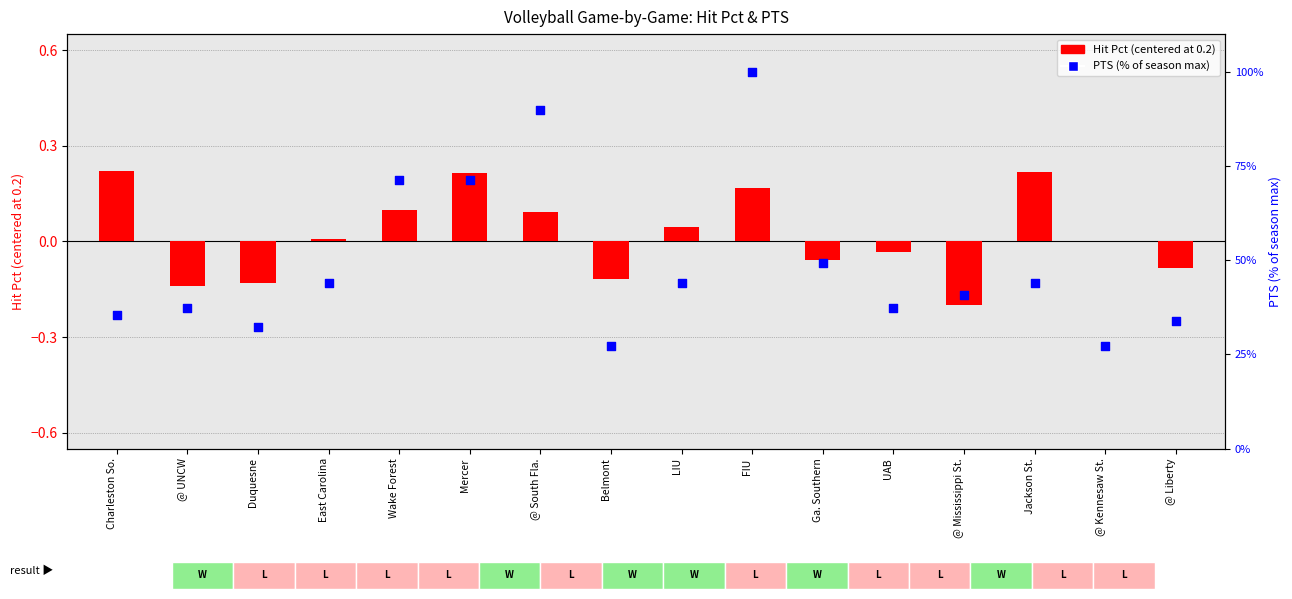

At how many categories does at least one series exceed 64?

4